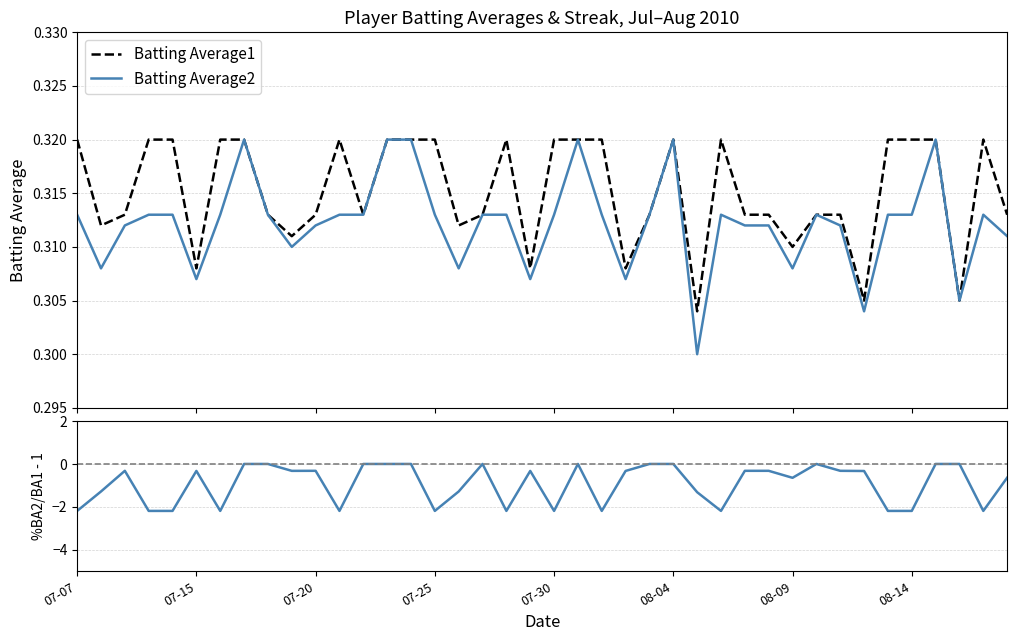

What is the sum of all Batting Average2 values?

12.5